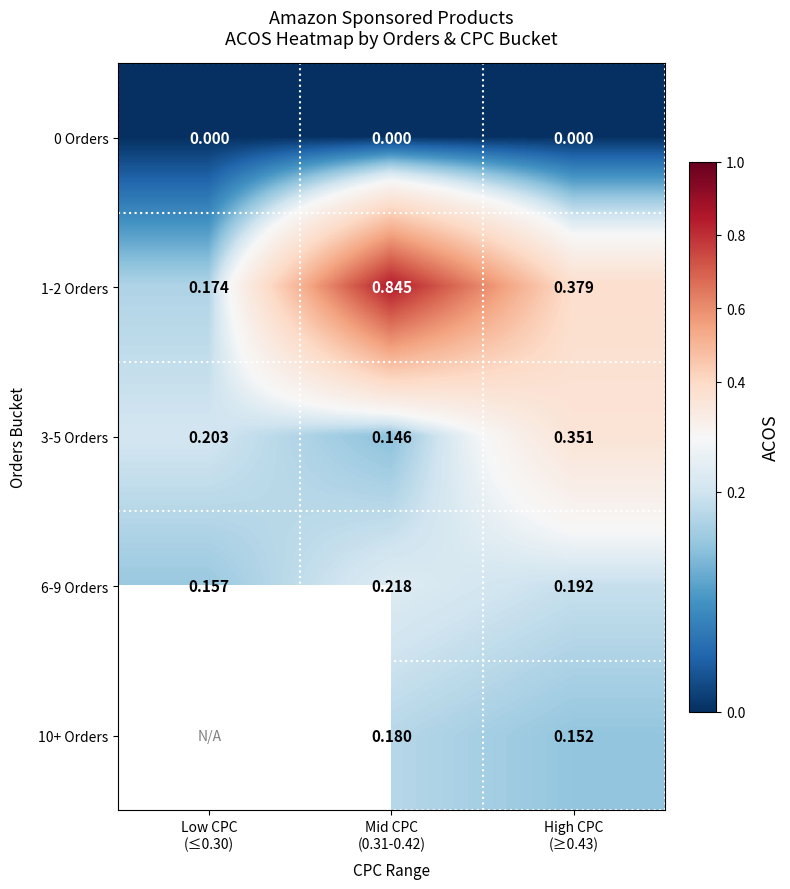

What is the average value of the 3-5 Orders series?

0.2